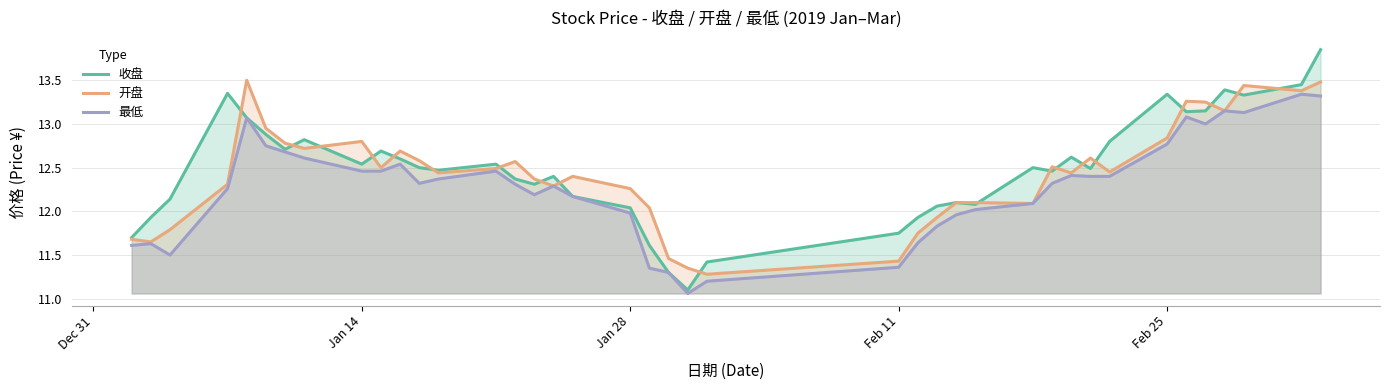

What is the minimum value shown in the chart?

11.1